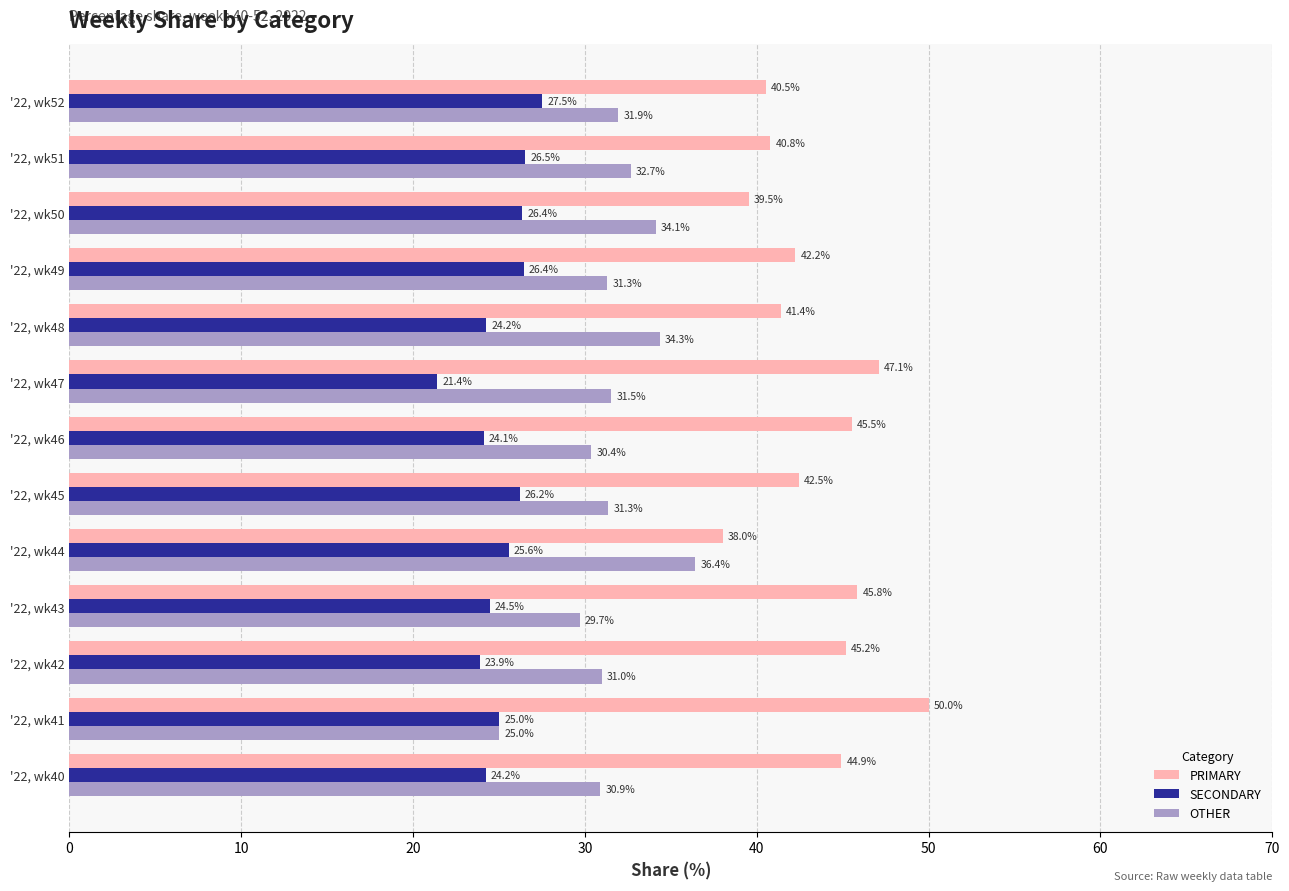

The value of SECONDARY at '22, wk40 is 34.9. True or false?

False